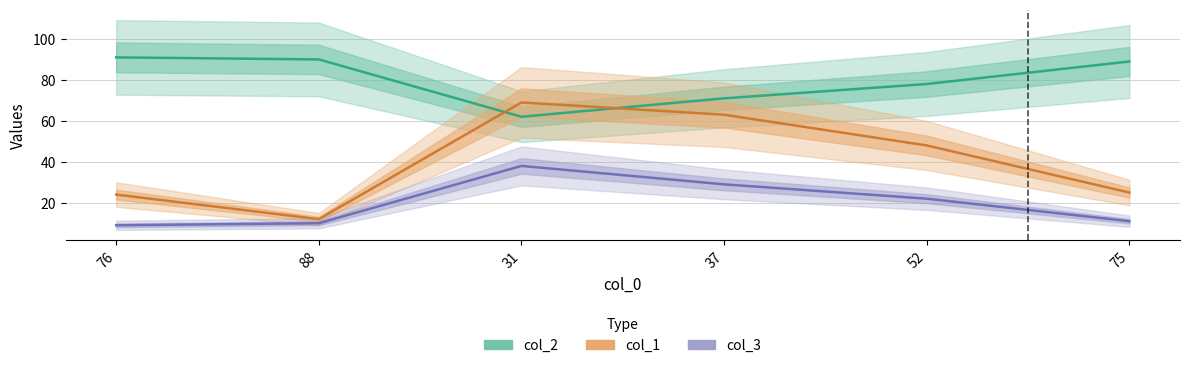

At how many categories does at least one series exceed 32?

6